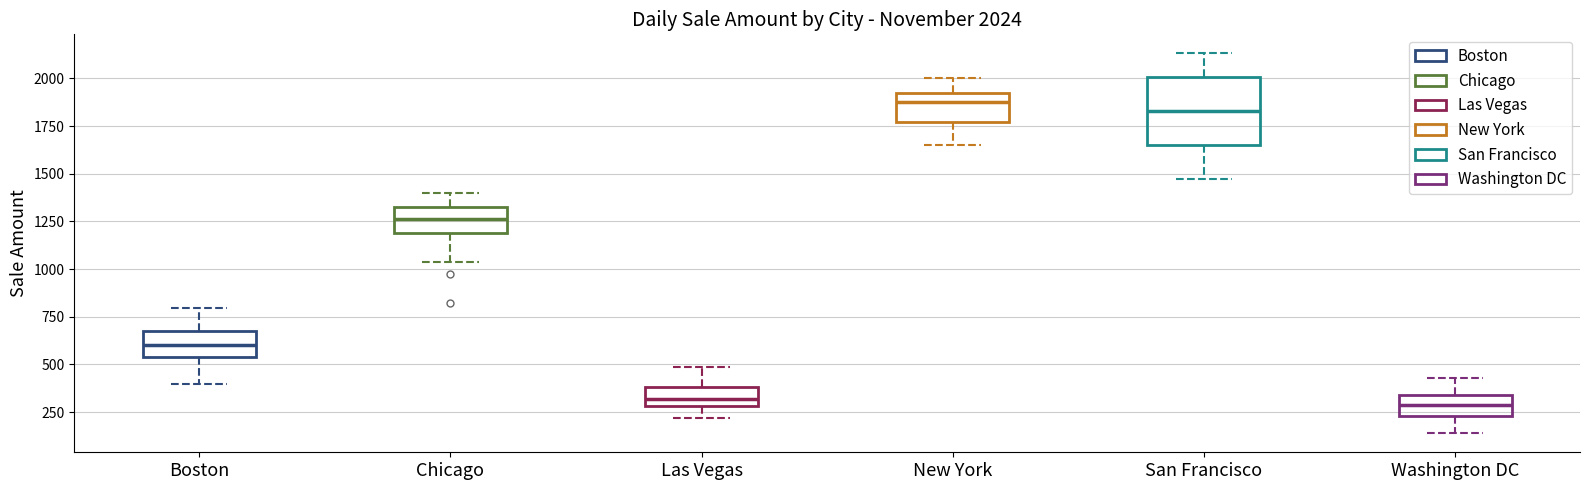

Comparing the boxes themselves (not the whiskers), which one is the tallest?

San Francisco